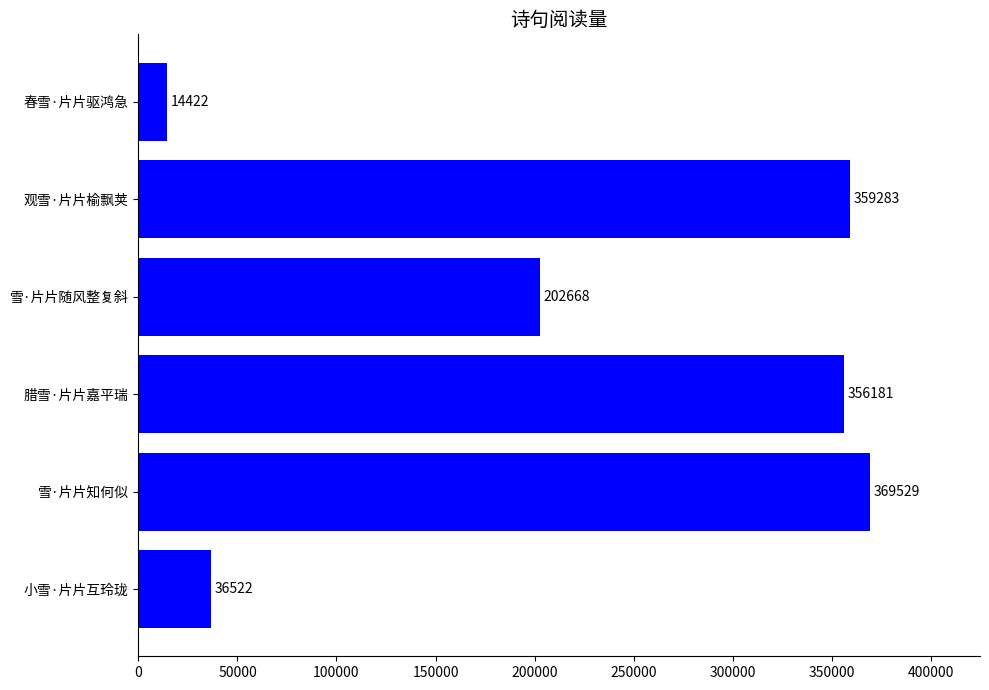

The value at 腊雪·片片嘉平瑞 is 525140. True or false?

False